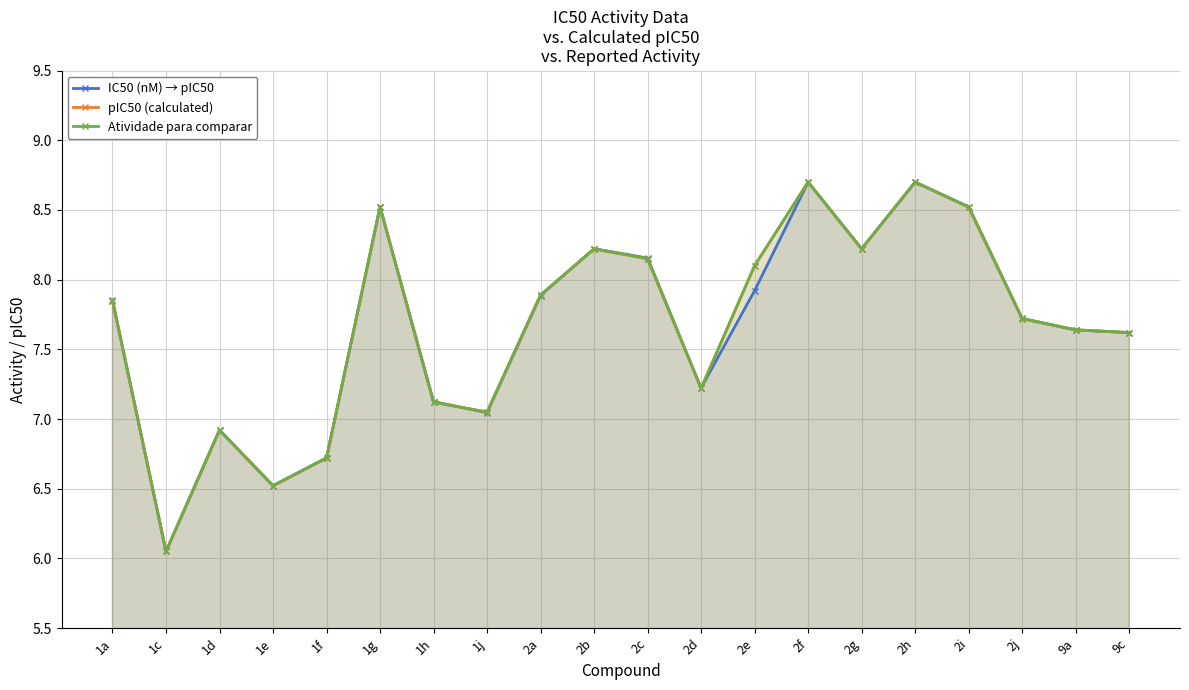

At how many categories does at least one series exceed 8?

8